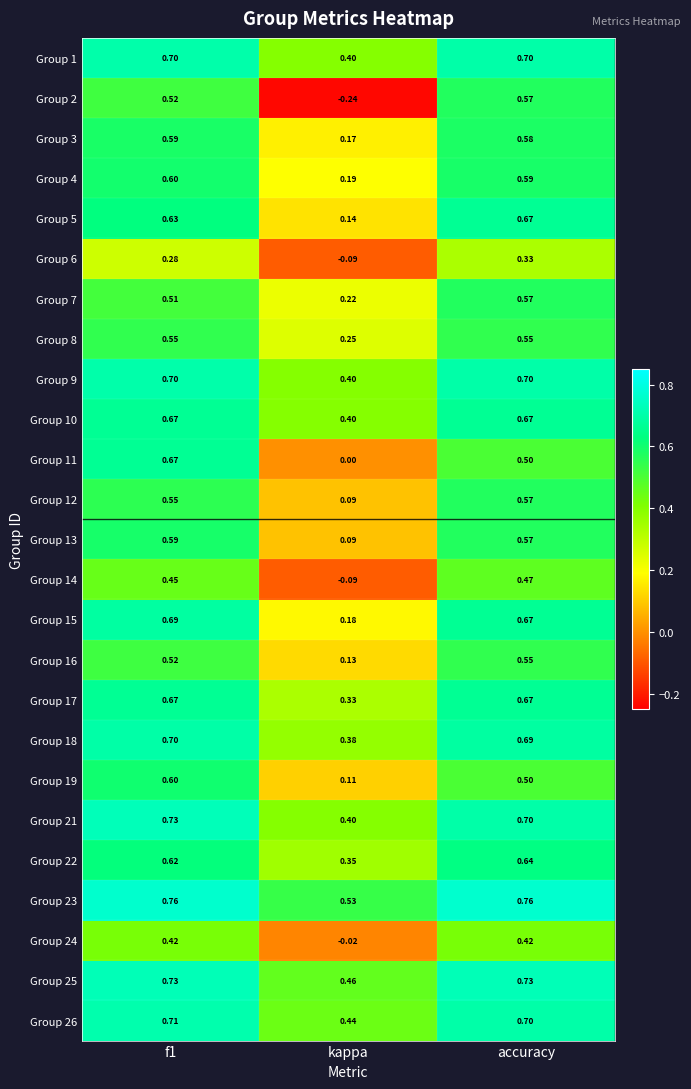

At which label is Group 15 closest to 0?

kappa